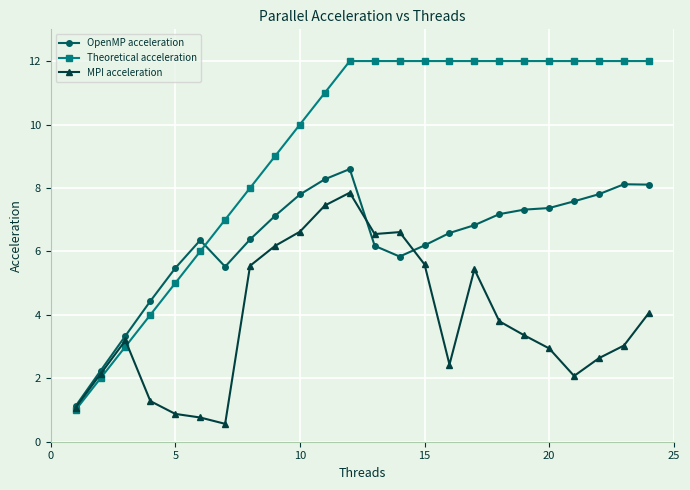

What is the minimum value shown in the chart?

0.6